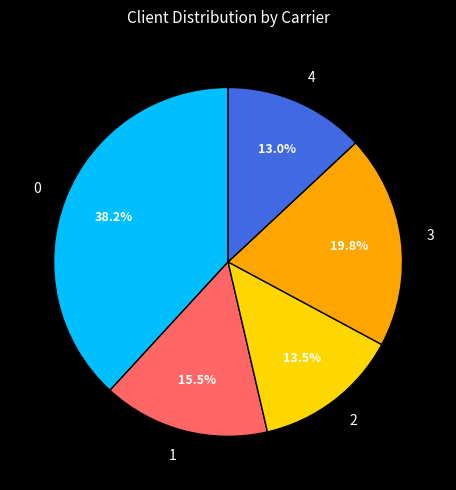

What is the ratio of the value at 2 to the value at 0?

0.4